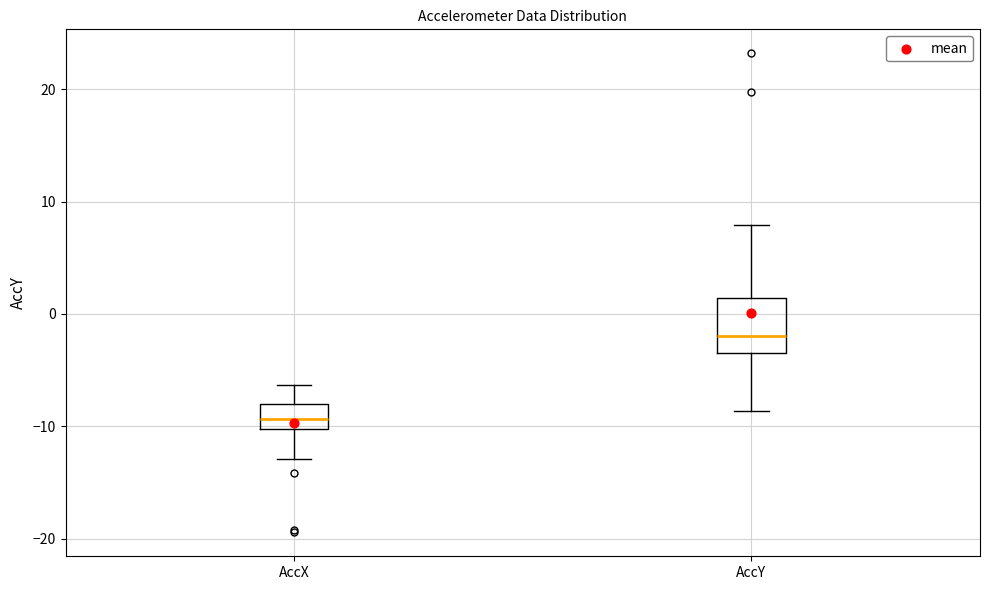

Where does the upper whisker of the box for AccX end on the y-axis? The values are not printed on the chart, so give them approximately, as read against the axis.

-6